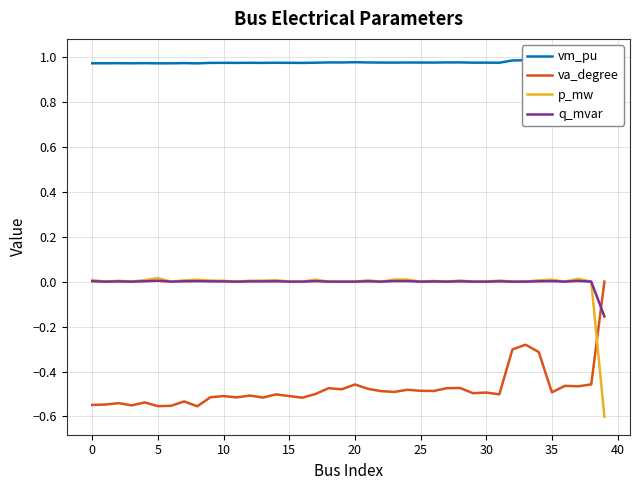

Between which two adjacent categories do p_mw and va_degree first intersect?

38 and 39